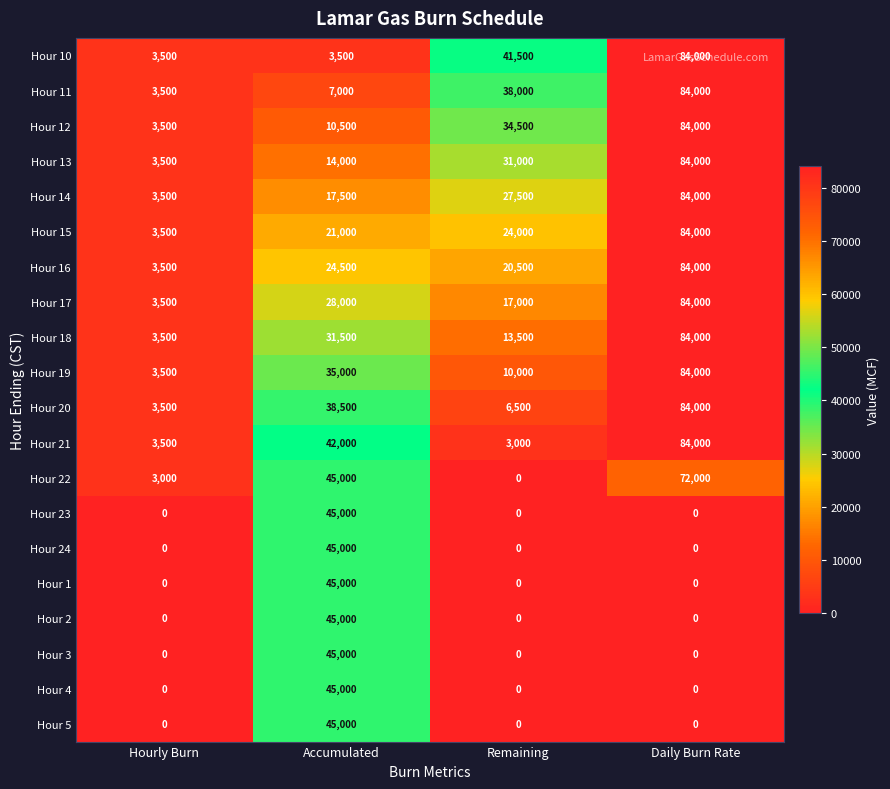

At how many categories does at least one series exceed 4867?

3